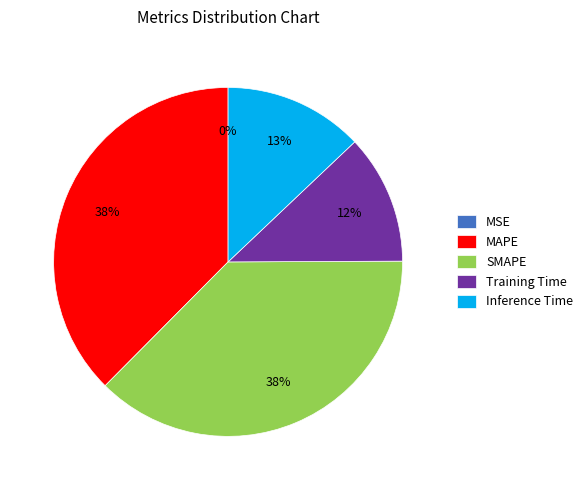

Does SMAPE represent more than half of the total?

No